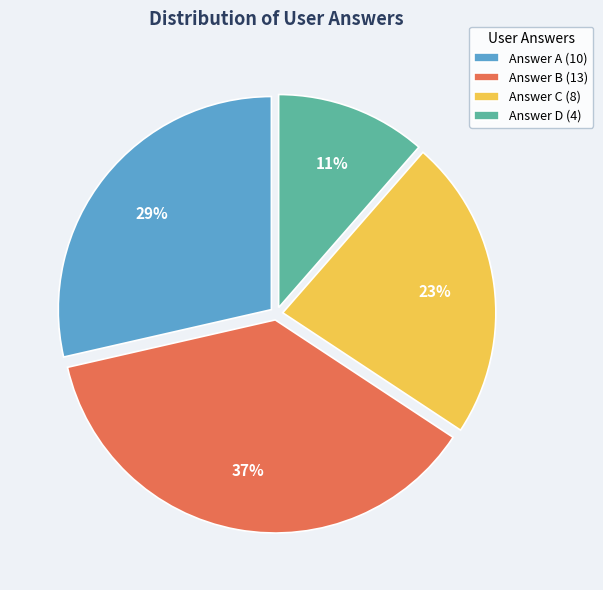

Is there a majority slice in this chart?

No